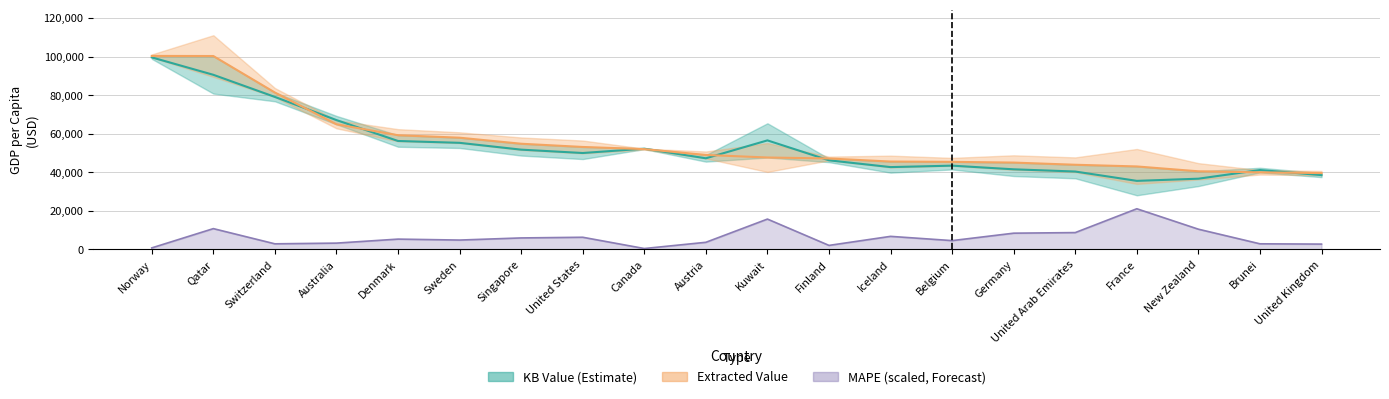

At which category does kb_value reach its first local valley?

United States